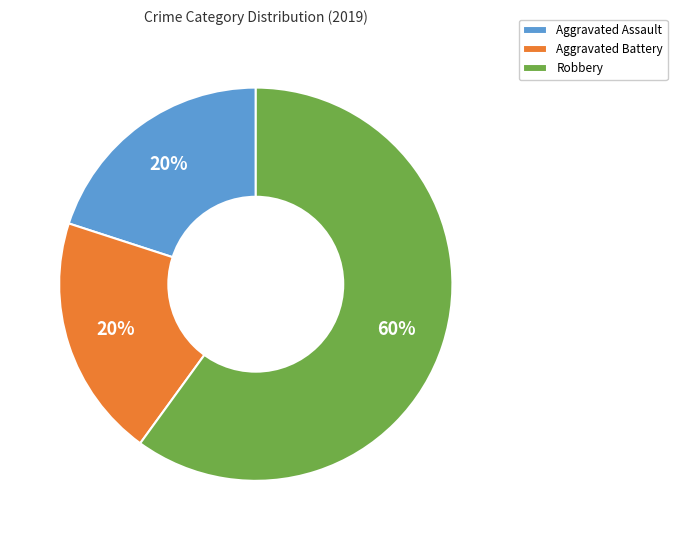

To the nearest percent, what is the difference between the largest and smallest slice percentages?

40%